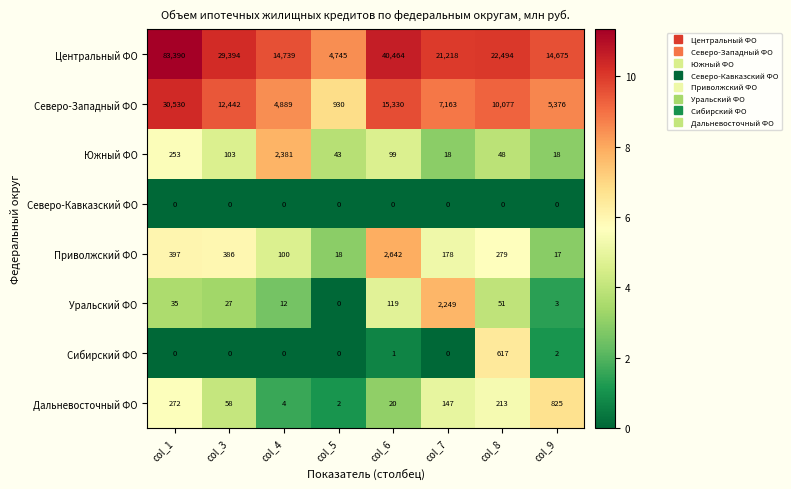

Read the Северо-Западный ФО value at col_7, to the nearest 50.

7150